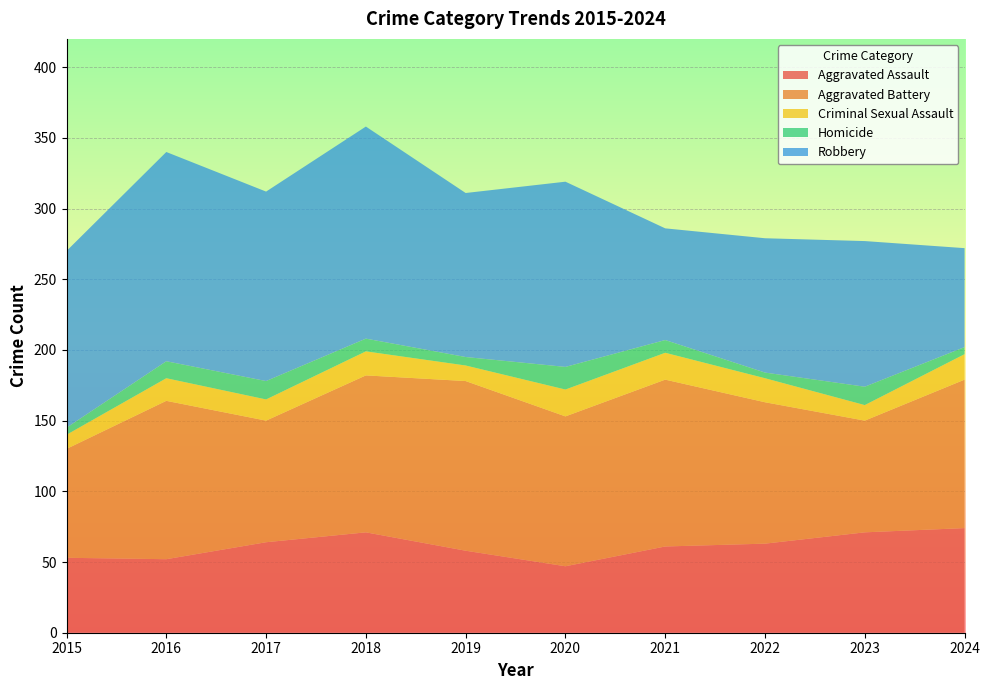

Reading left to right, list all the values displayed in this chart.

Aggravated Assault: 2015=53	2016=52	2017=64	2018=71	2019=58	2020=47	2021=61	2022=63	2023=71	2024=74
Aggravated Battery: 2015=77	2016=112	2017=86	2018=111	2019=120	2020=106	2021=118	2022=100	2023=79	2024=105
Criminal Sexual Assault: 2015=10	2016=16	2017=15	2018=17	2019=11	2020=19	2021=19	2022=17	2023=11	2024=18
Homicide: 2015=5	2016=12	2017=13	2018=9	2019=6	2020=16	2021=9	2022=4	2023=13	2024=5
Robbery: 2015=125	2016=148	2017=134	2018=150	2019=116	2020=131	2021=79	2022=95	2023=103	2024=70